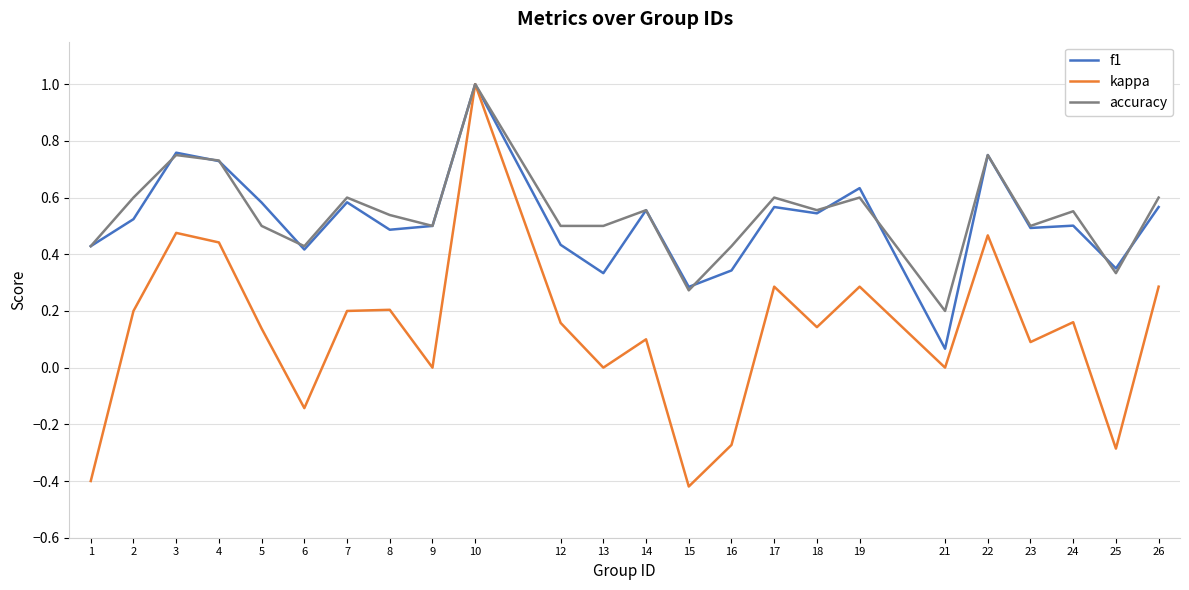

Is the value of accuracy at 24 greater than the value of kappa at 2?

Yes